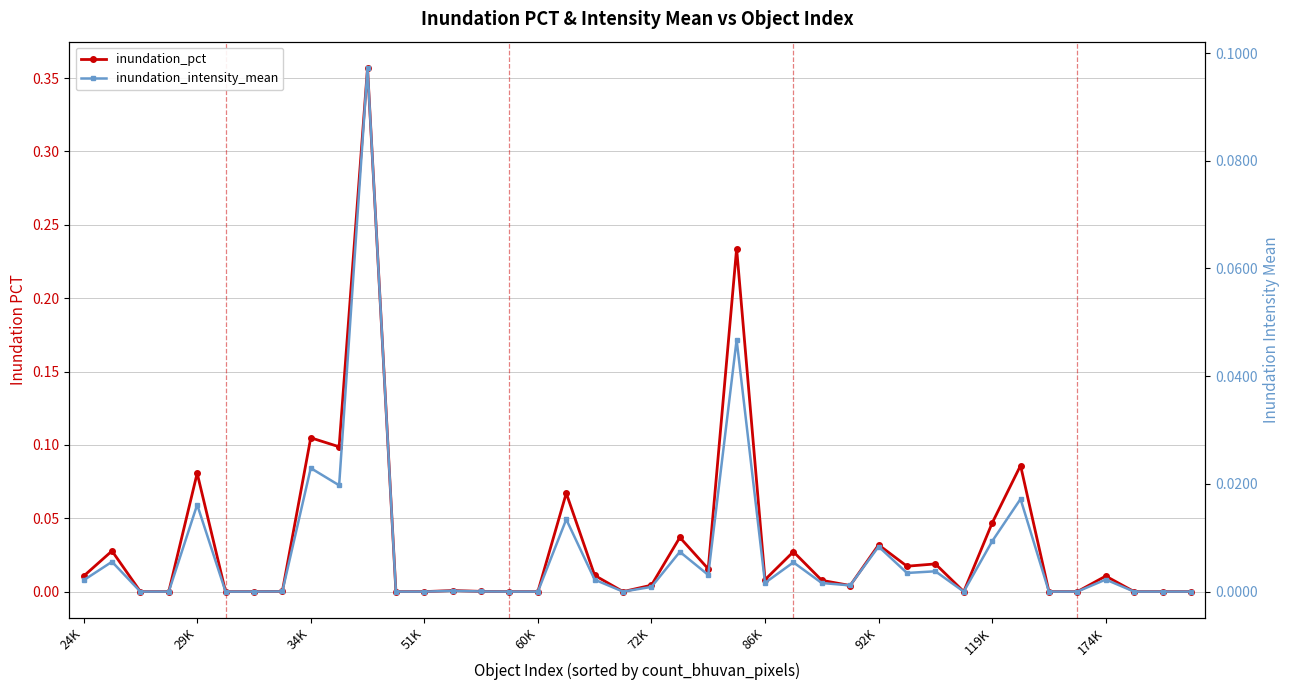

True or false: inundation_intensity_mean has a value of -0.0 at 39.

False